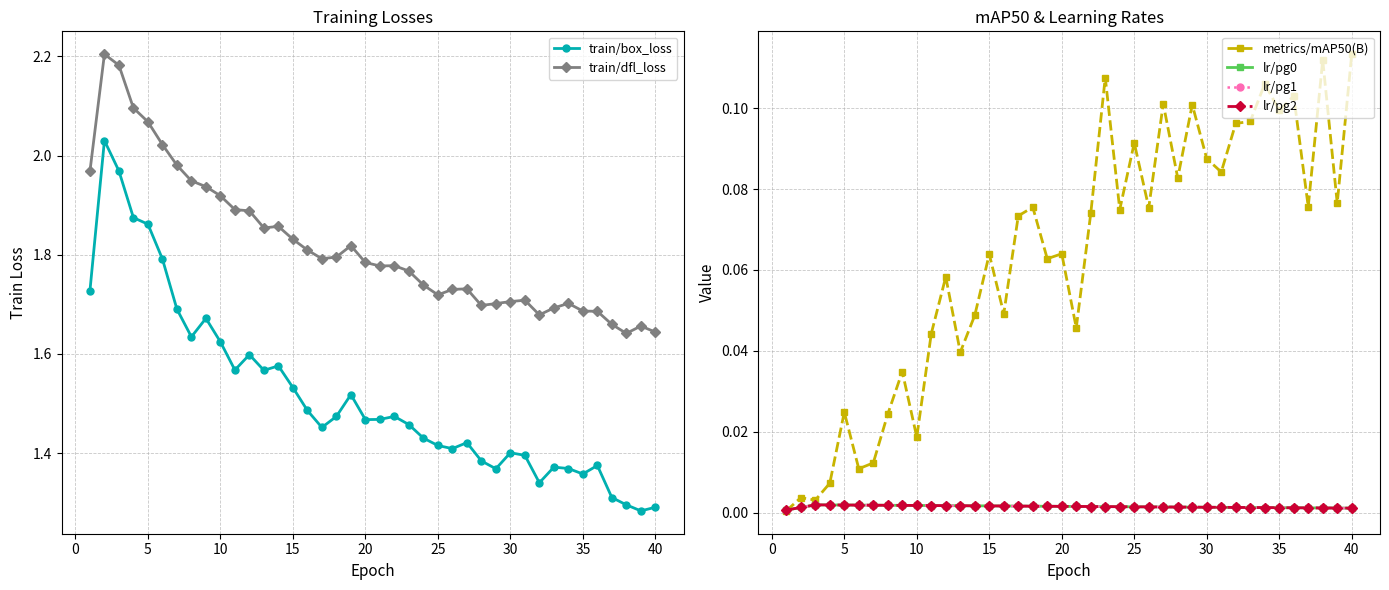

True or false: train/box_loss and train/dfl_loss intersect in this chart.

False